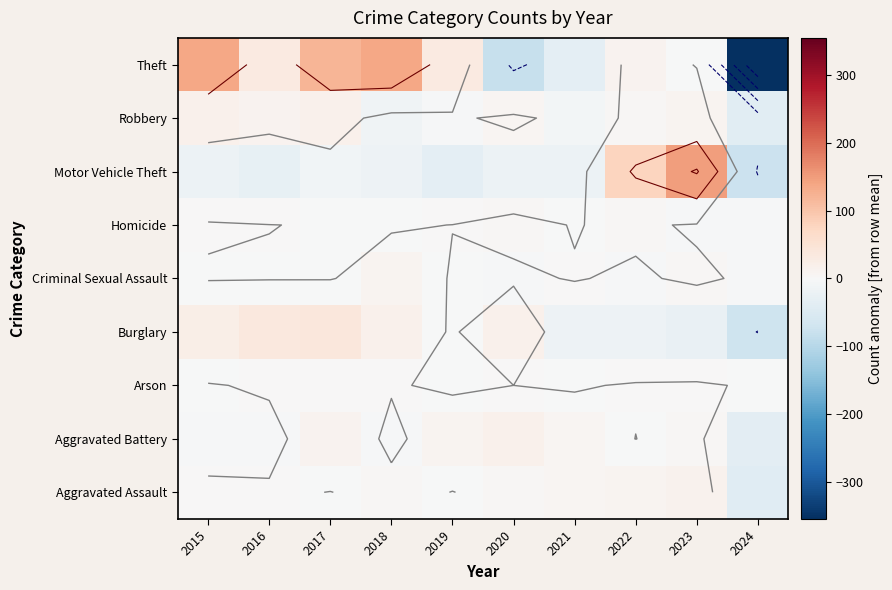

At 2017, list the series in order from smallest to largest.

Motor Vehicle Theft, Criminal Sexual Assault, Homicide, Aggravated Assault, Arson, Aggravated Battery, Robbery, Burglary, Theft